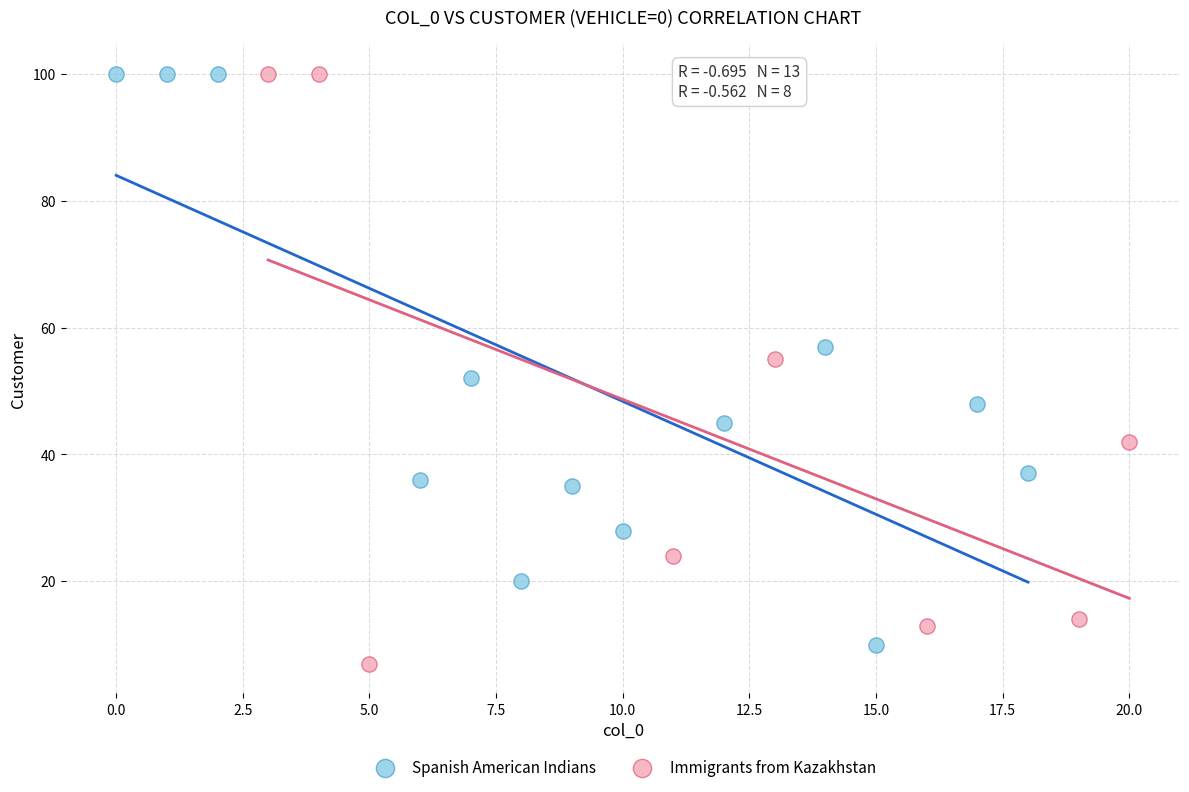

Which series contains the lowest Y value?

Immigrants from Kazakhstan